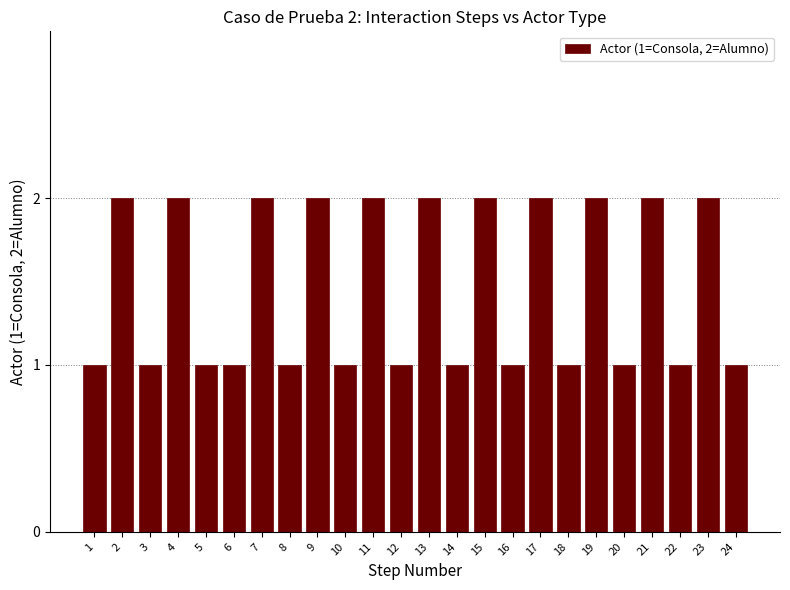

The chart shows a value of 2 at 3. True or false?

False